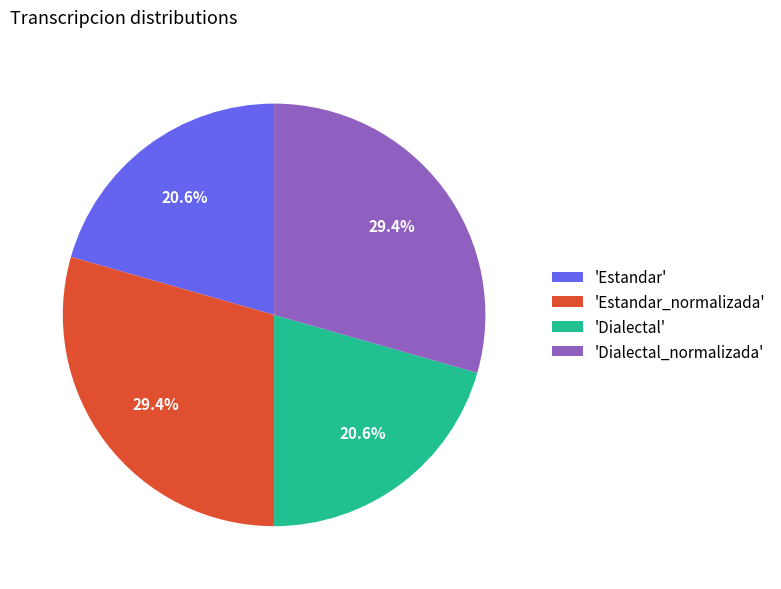

Do 'Dialectal' and 'Estandar' together represent more than half of the pie?

No